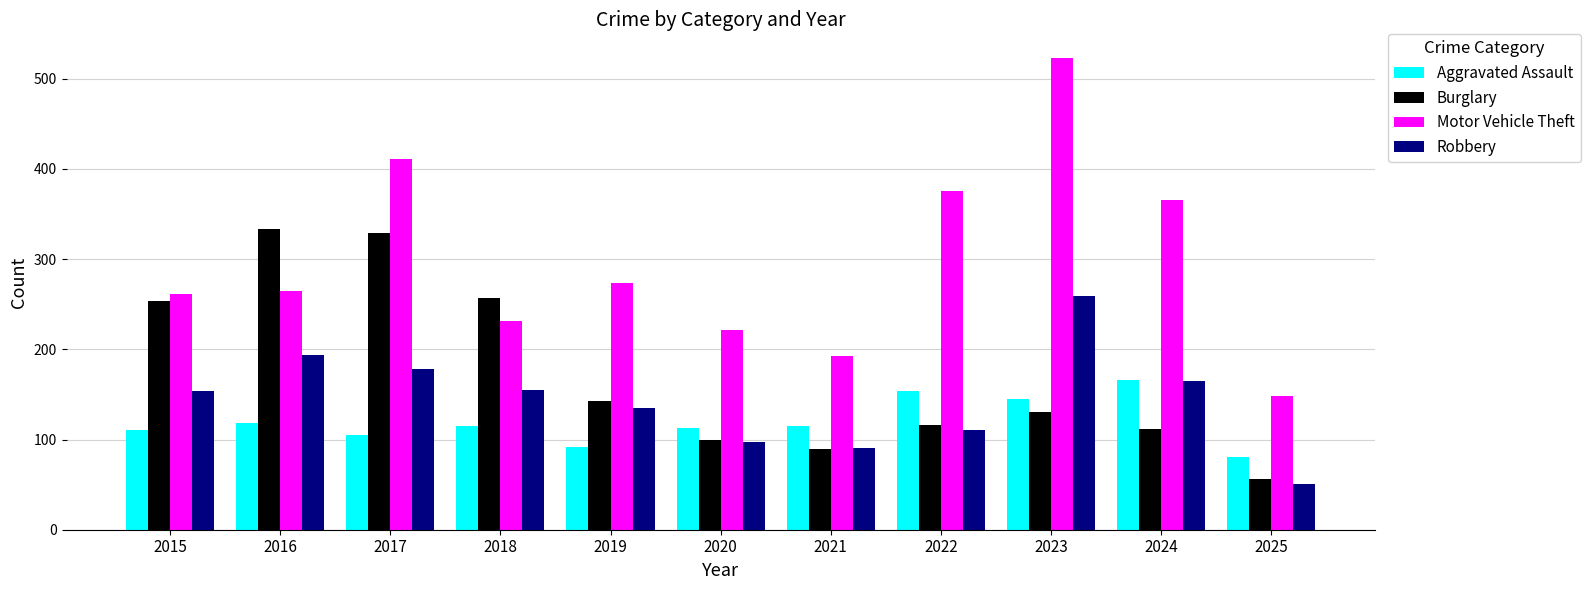

Which series has the largest range (max minus min)?

Motor Vehicle Theft